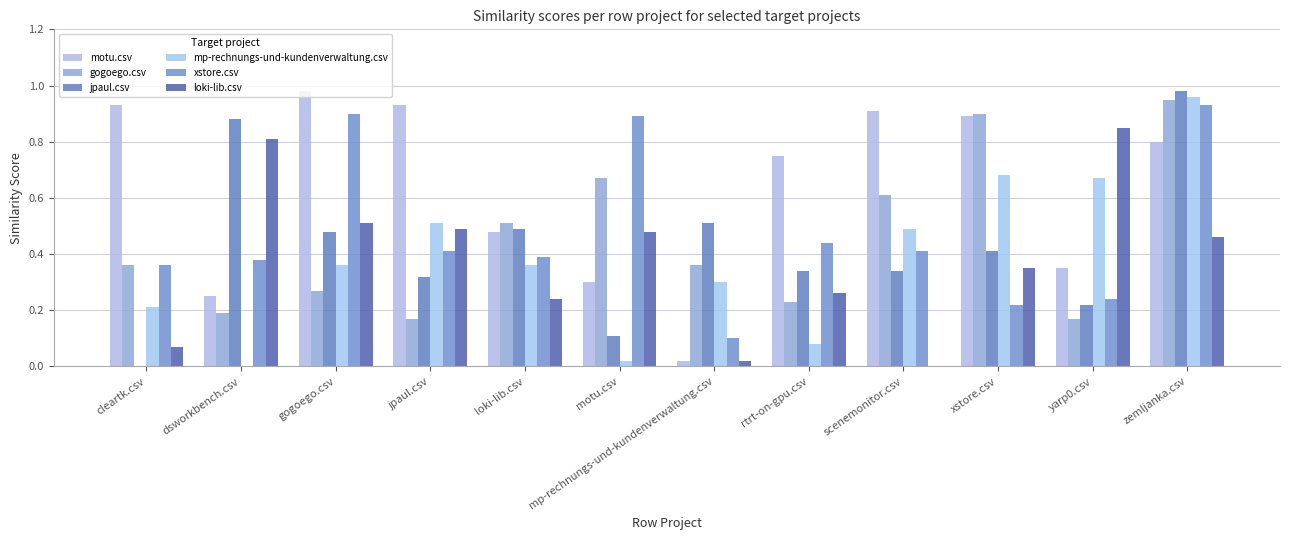

What is the approximate value of xstore.csv at gogoego.csv?

0.9